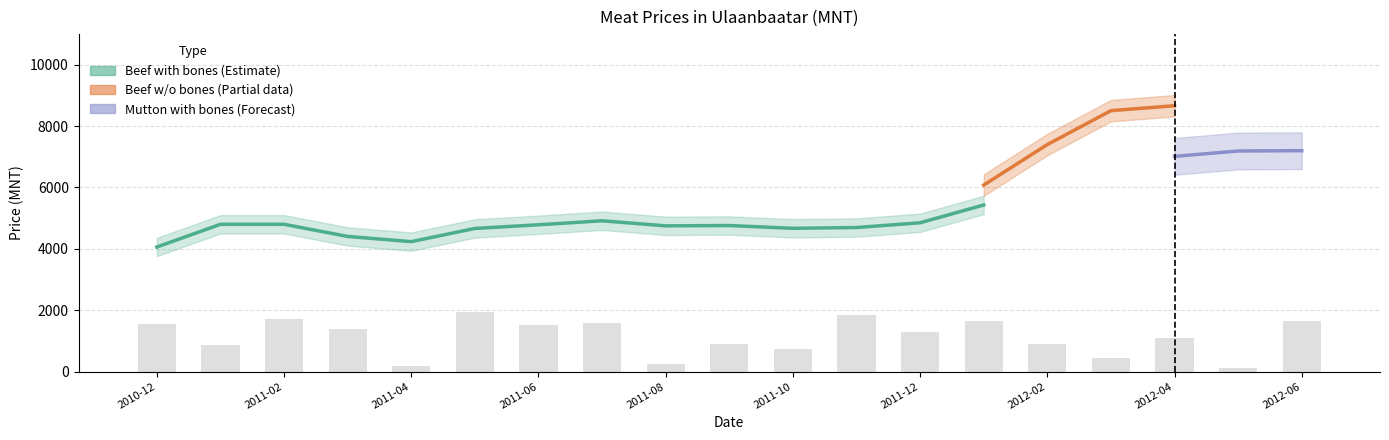

Is it true that Beef with bones equals 2430 at 2011-05?

False